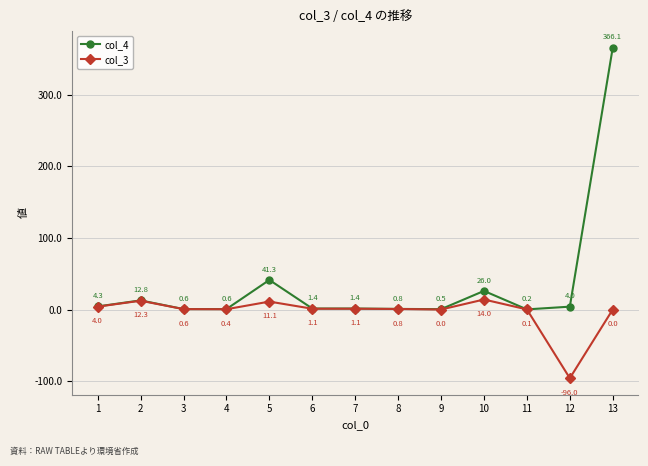

Where is the first local maximum for col_4?

2